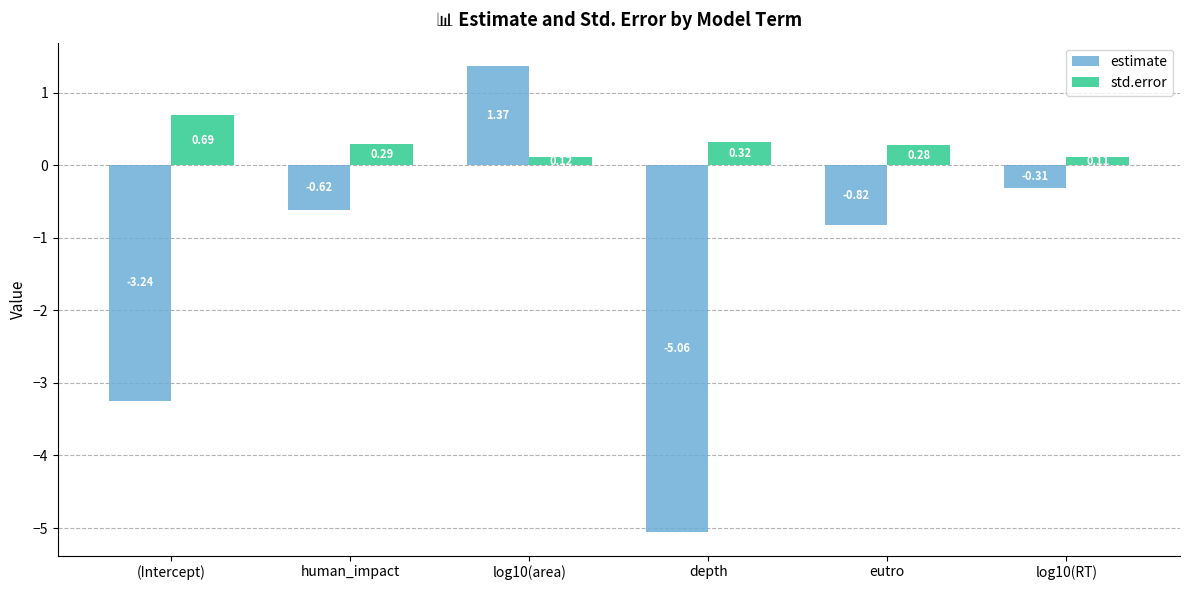

Which series has the largest total across all categories?

std.error